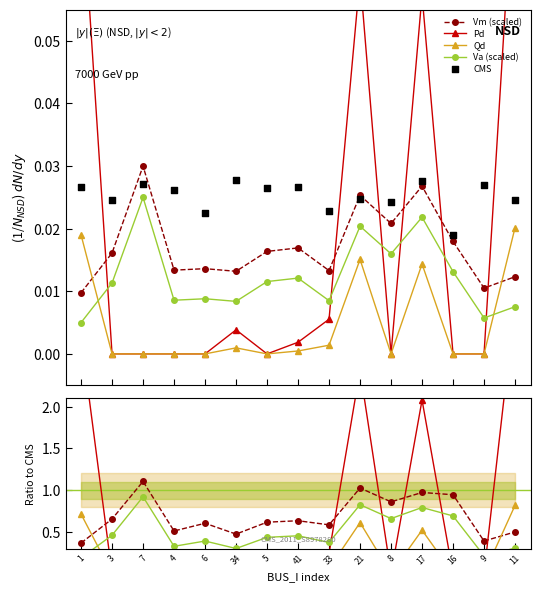

Which series reaches the maximum Y coordinate?

Pd